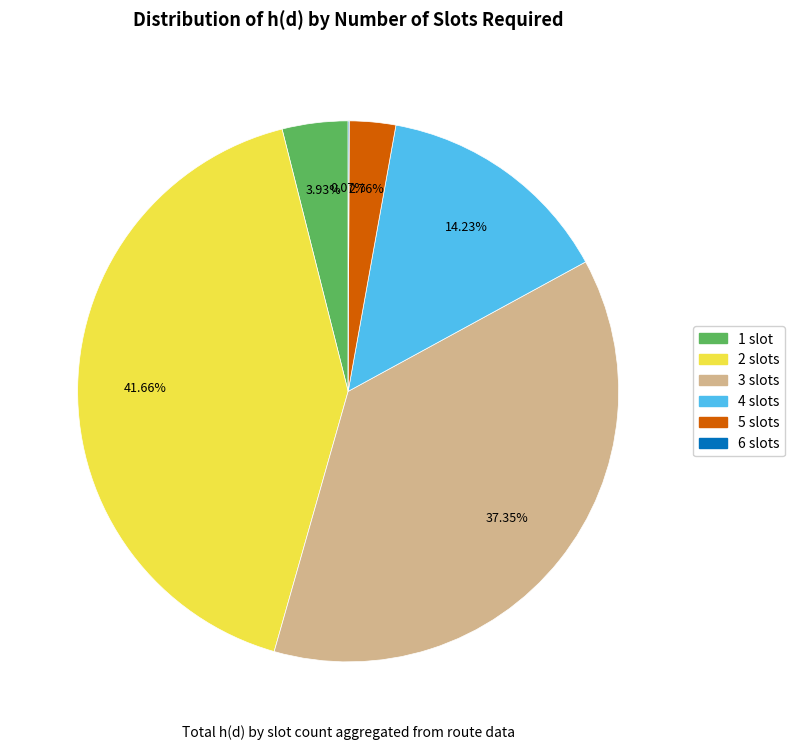

Is there a majority slice in this chart?

No